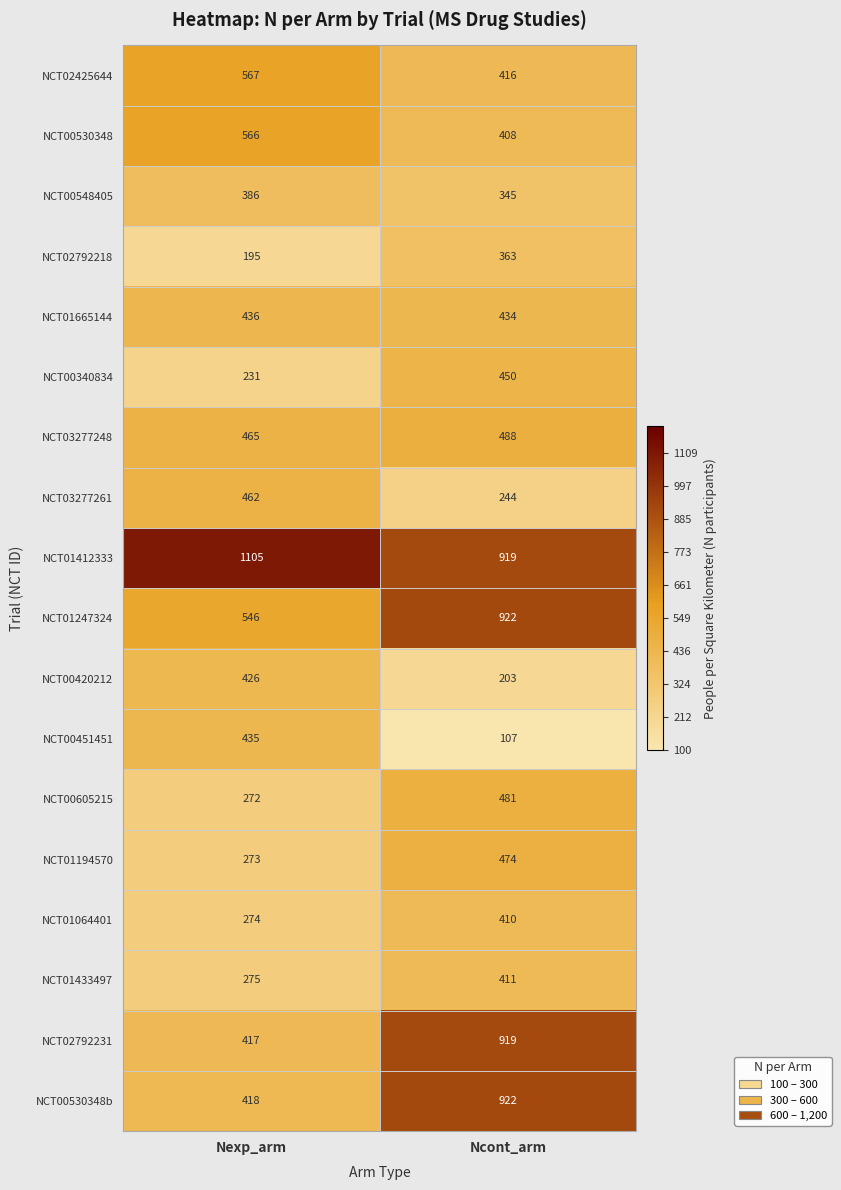

What is the total value across all series at Nexp_arm?

7749